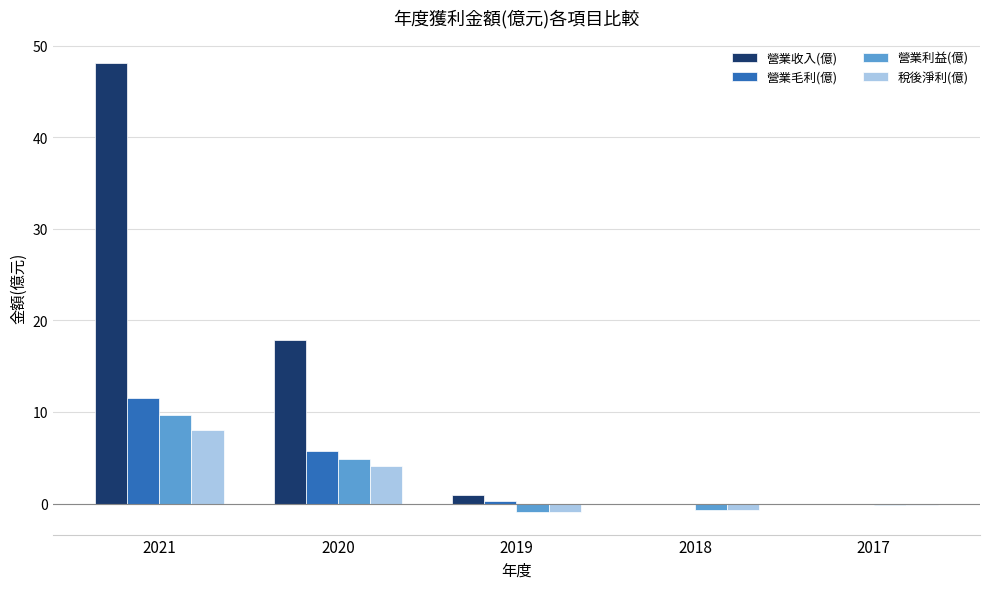

Count the number of categories in the chart.

5